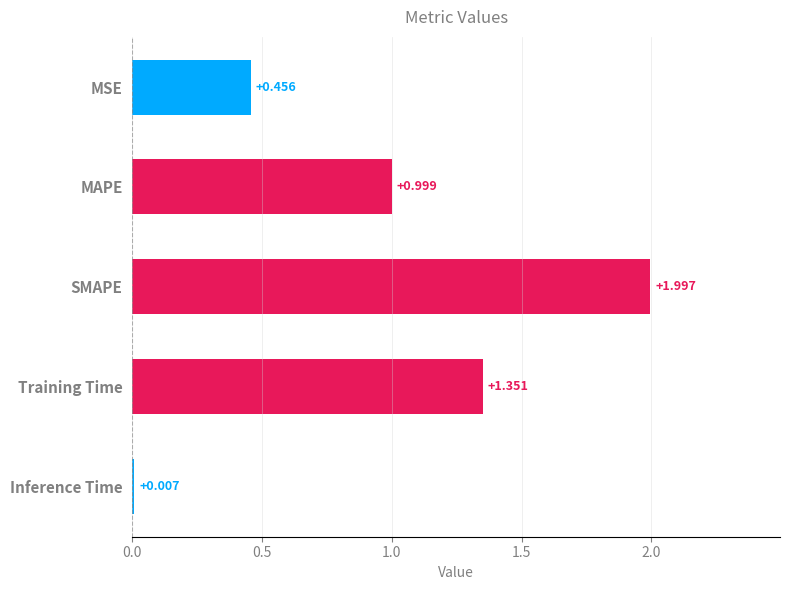

At which category does the chart reach its peak across all series?

SMAPE